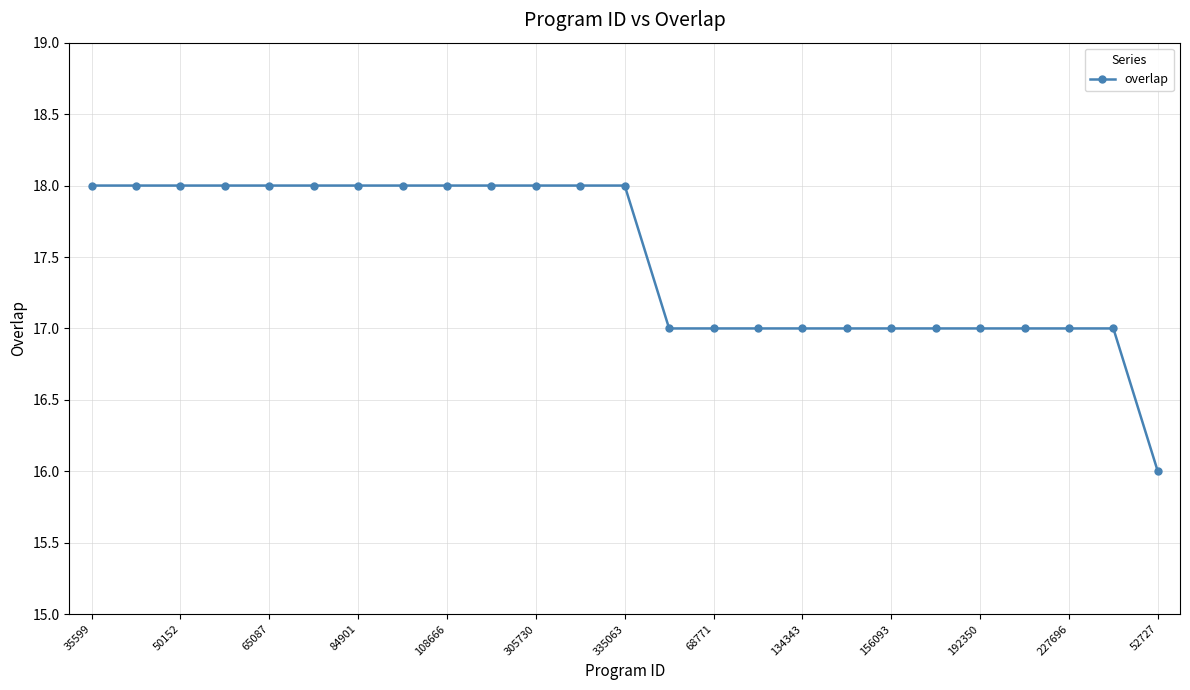

What is the maximum value shown in the chart?

18